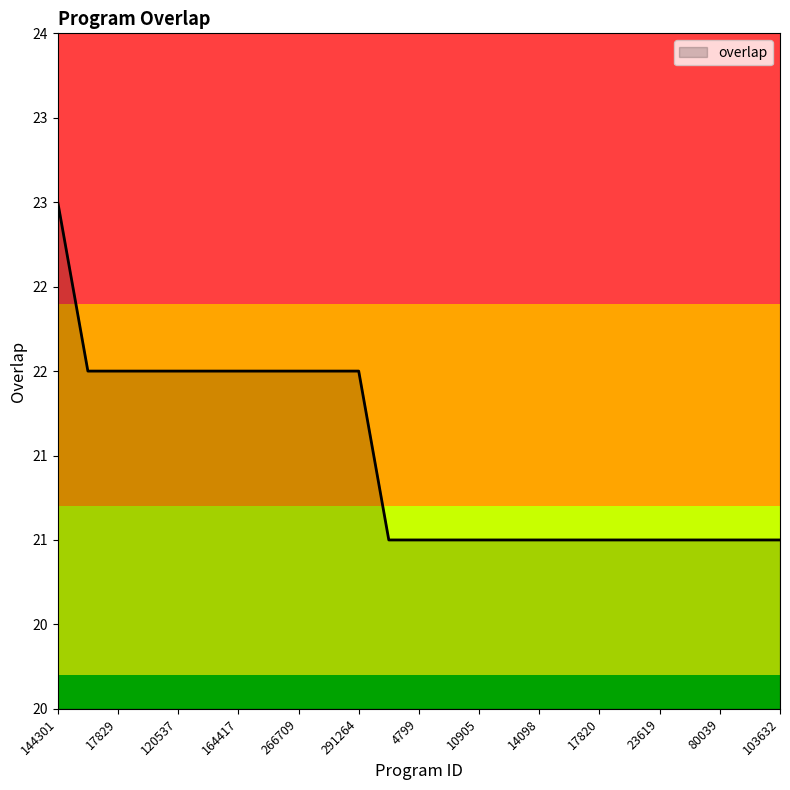

Does the chart display data point markers on the line(s)?

No